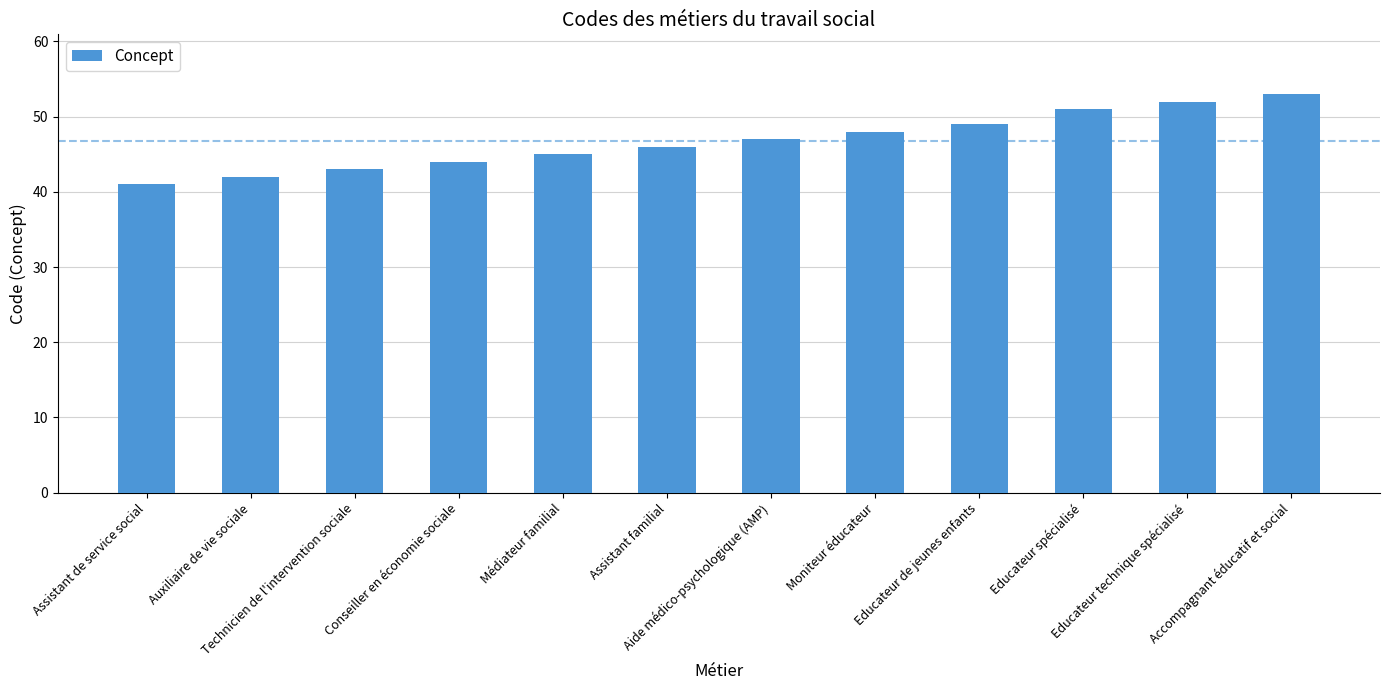

Reading left to right, list all the values displayed in this chart.

Assistant de service social=41	Auxiliaire de vie sociale=42	Technicien de l'intervention sociale=43	Conseiller en économie sociale=44	Médiateur familial=45	Assistant familial=46	Aide médico-psychologique (AMP)=47	Moniteur éducateur=48	Educateur de jeunes enfants=49	Educateur spécialisé=51	Educateur technique spécialisé=52	Accompagnant éducatif et social=53